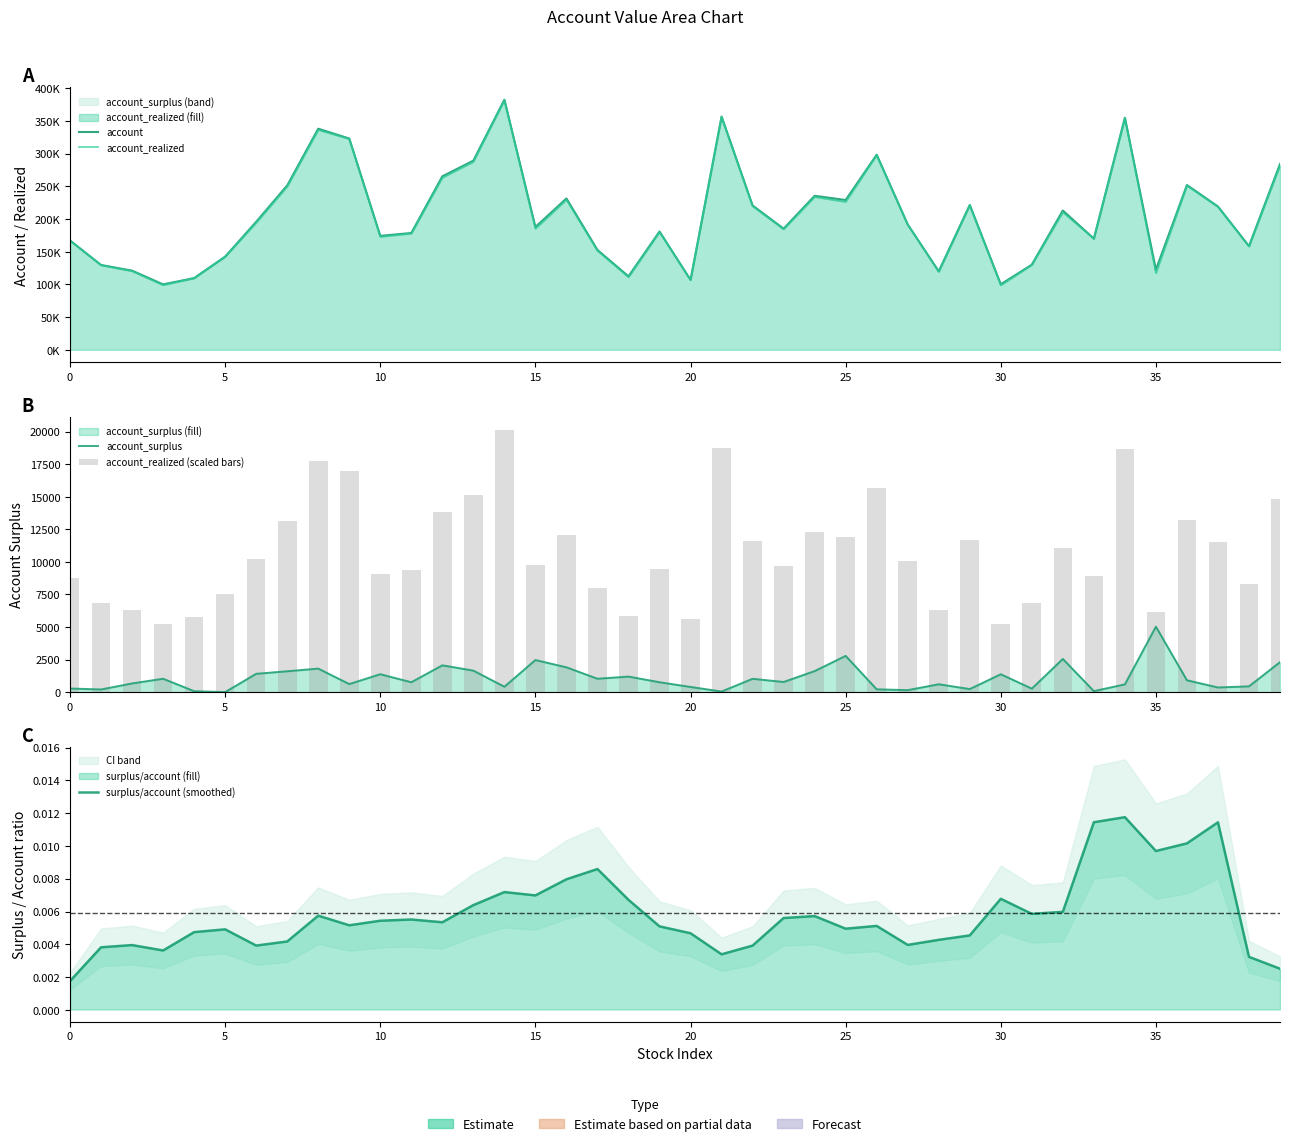

Which series has the largest total across all categories?

account